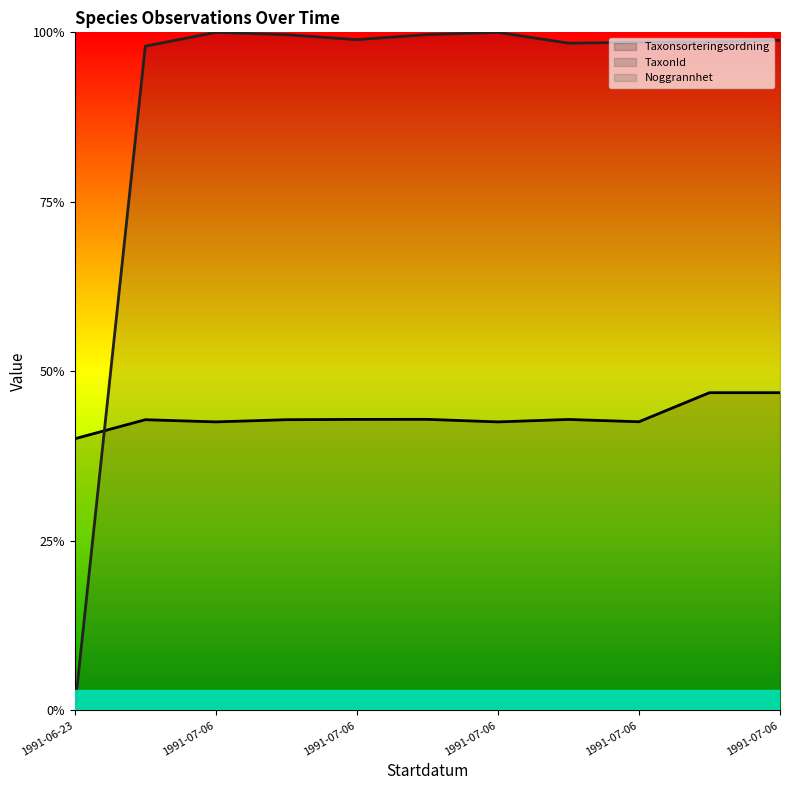

The TaxonId series shows 0.5 at 1991-07-06. True or false?

False